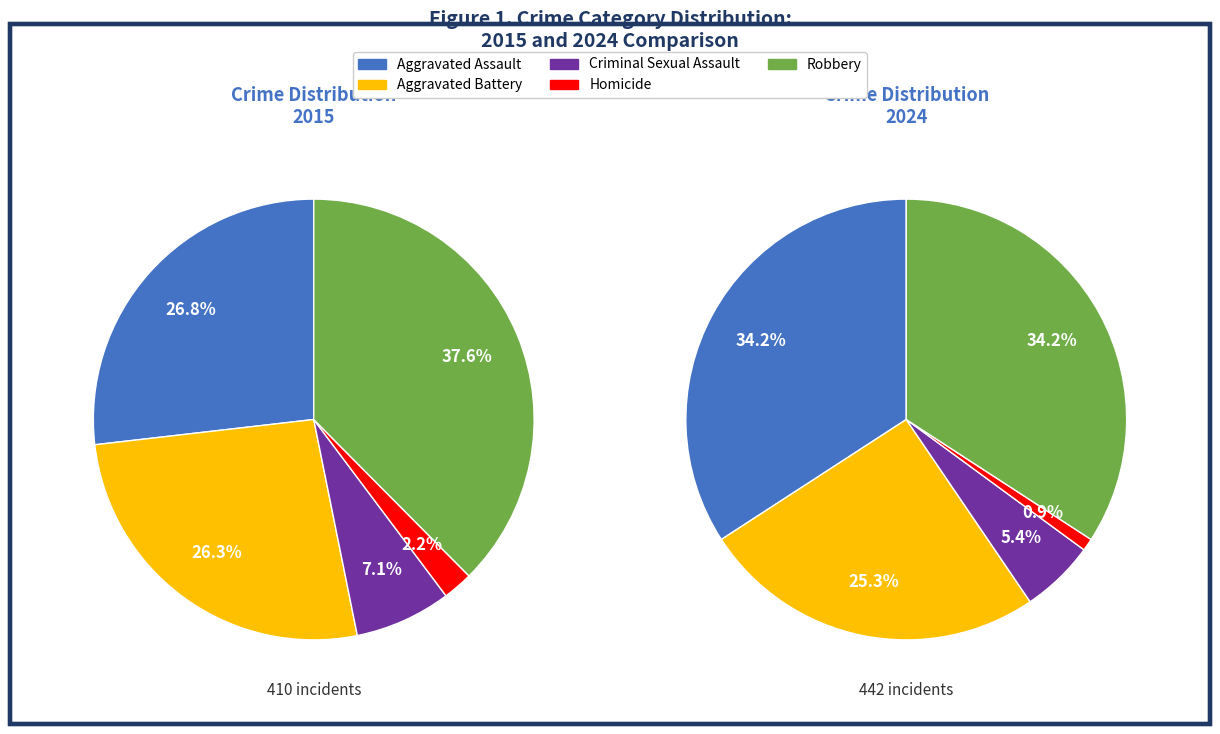

What is the largest slice in the pie chart?

Robbery